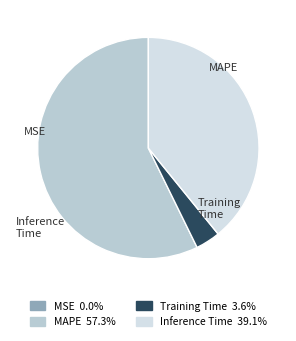

Is it true that Inference Time is 39% of the pie?

True